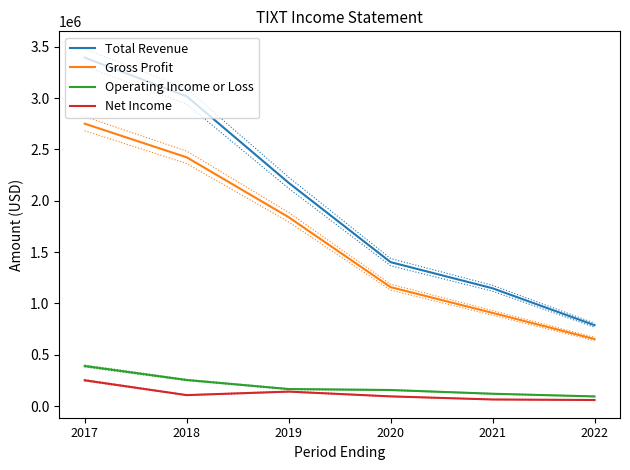

True or false: Net Income and Total Revenue cross at least once.

False